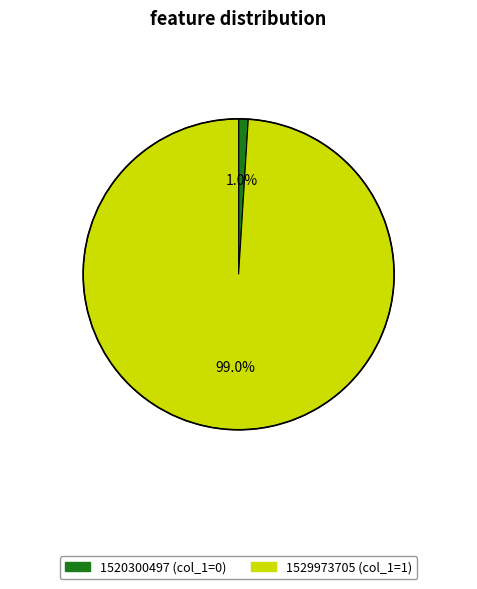

What portion of the pie excludes 1520300497?

99.0%